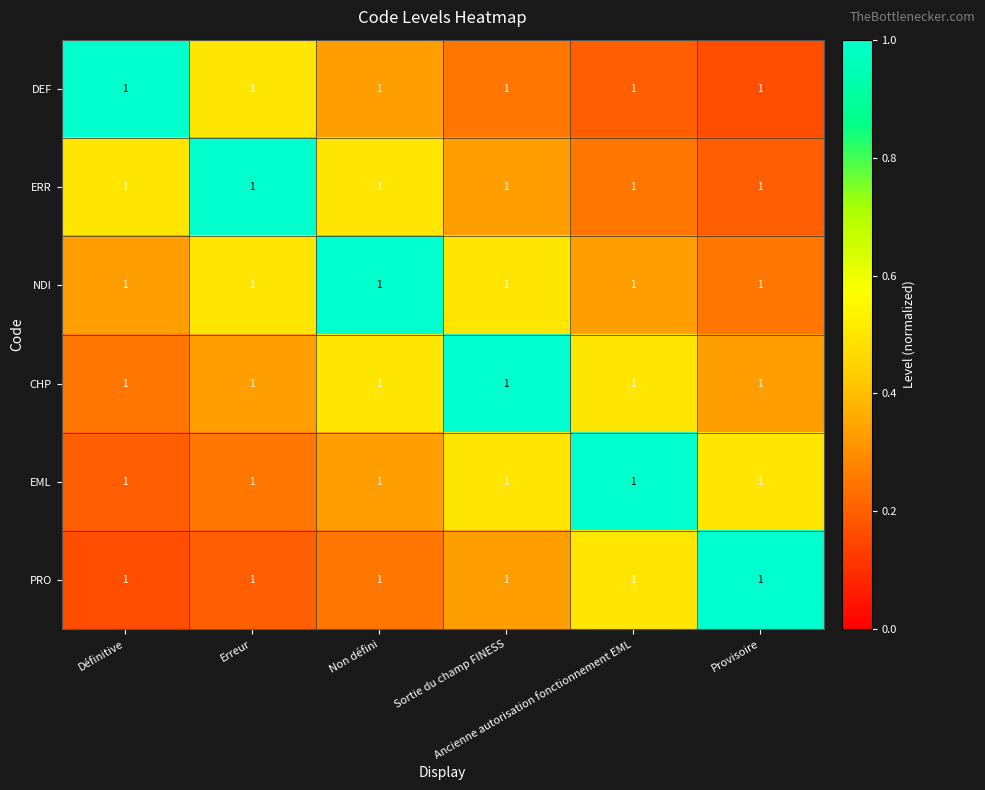

What is the total value across all series at Ancienne autorisation fonctionnement EML?

2.8